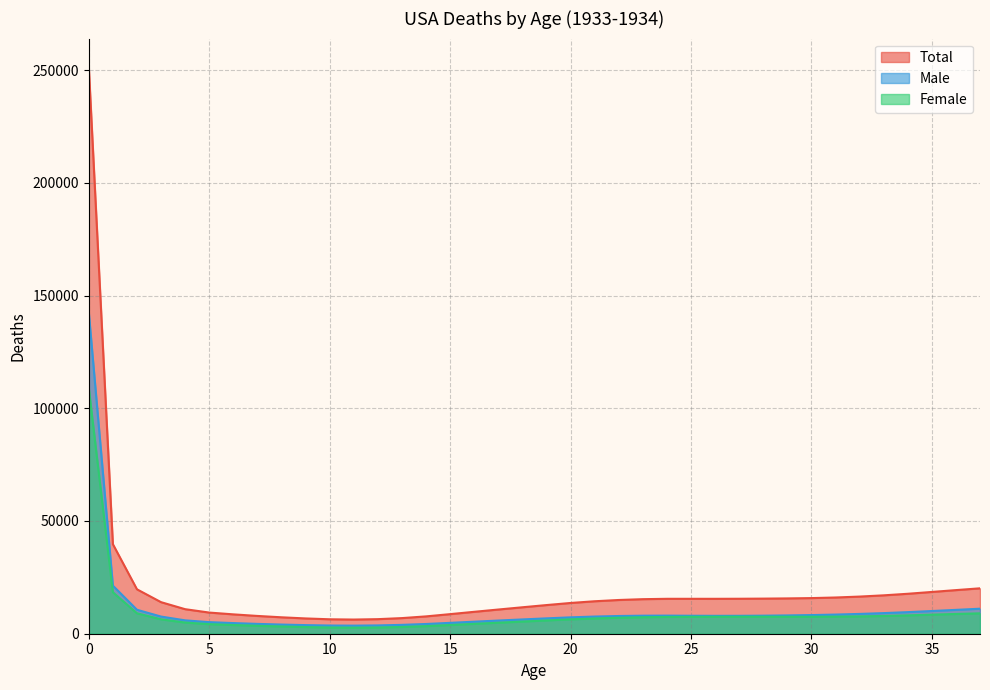

At which category does Male reach its first local valley?

11